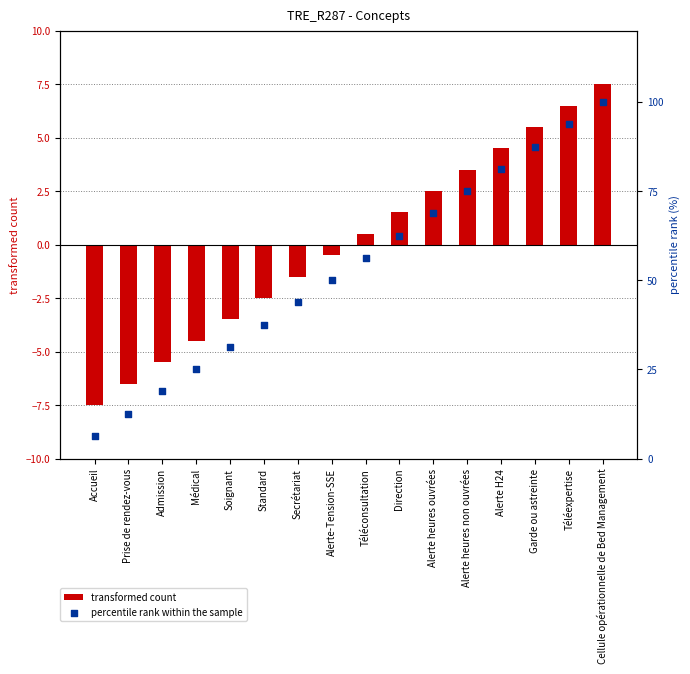

Is the value of percentile rank within the sample at Prise de rendez-vous greater than the value of transformed count at Alerte-Tension-SSE?

Yes